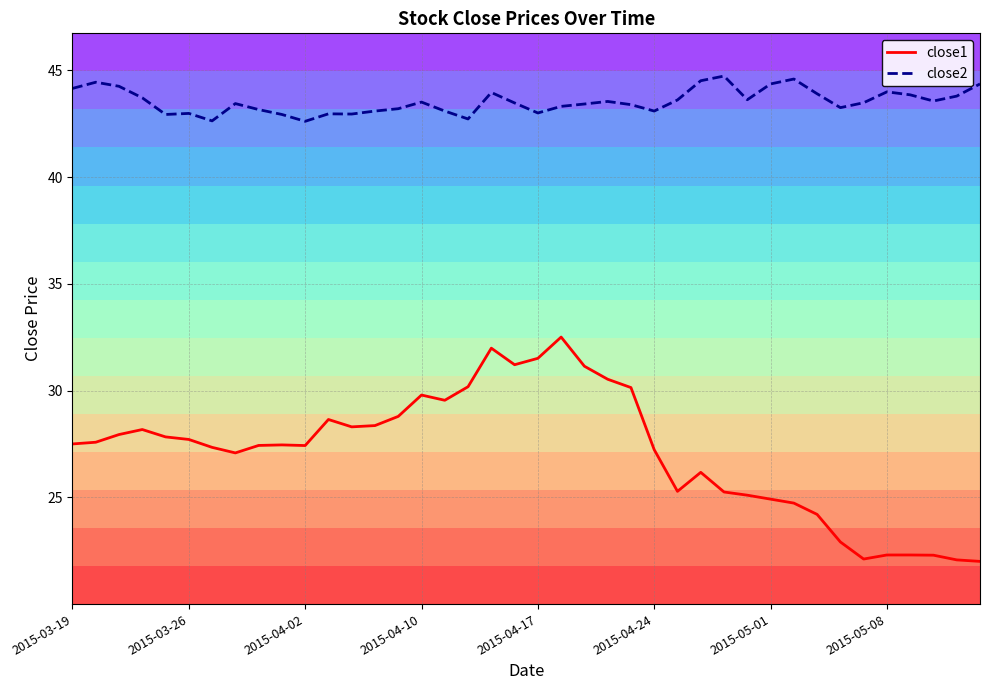

Which series changed the most between 31 and 34?

close1